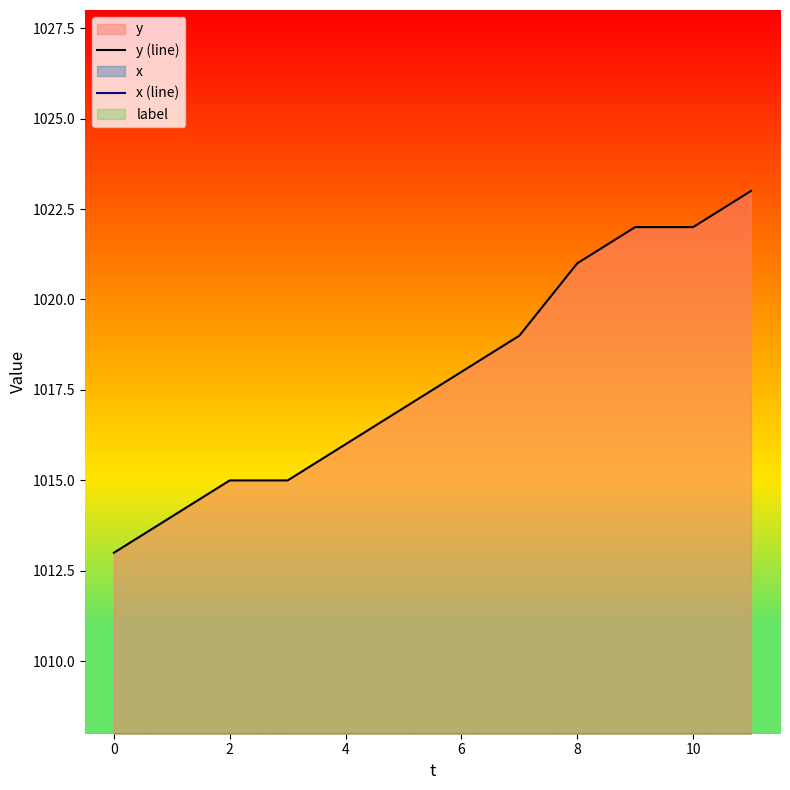

True or false: x (line) and y (line) intersect in this chart.

False